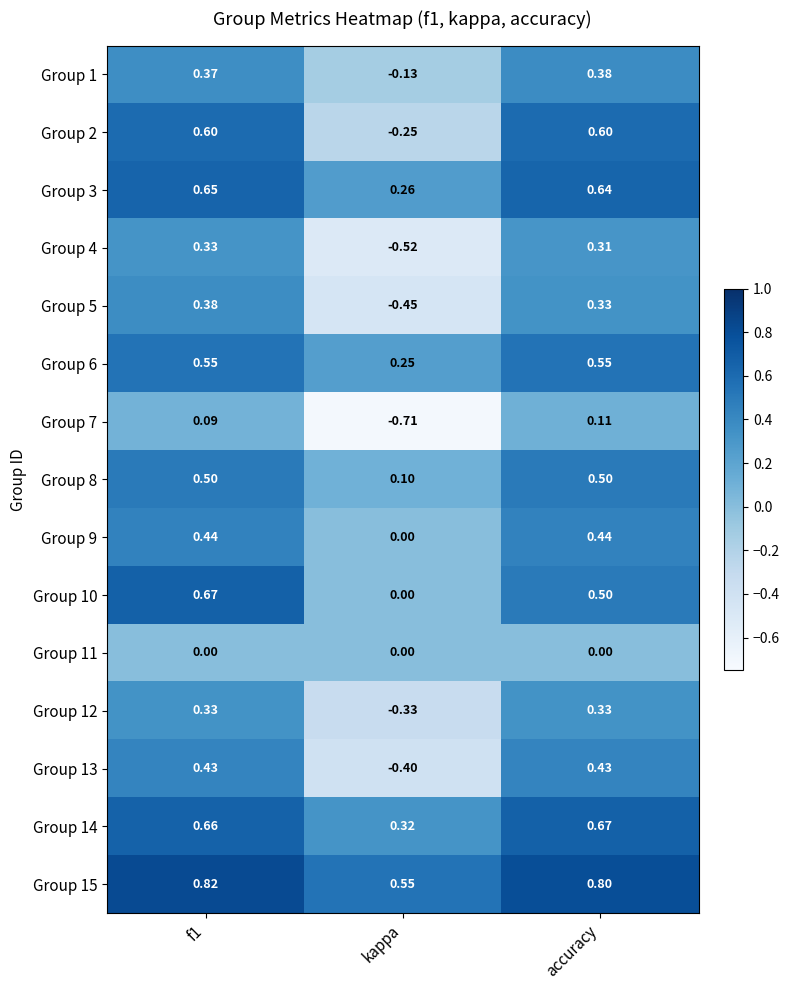

Is the value of Group 10 at accuracy greater than the value of Group 15 at accuracy?

No